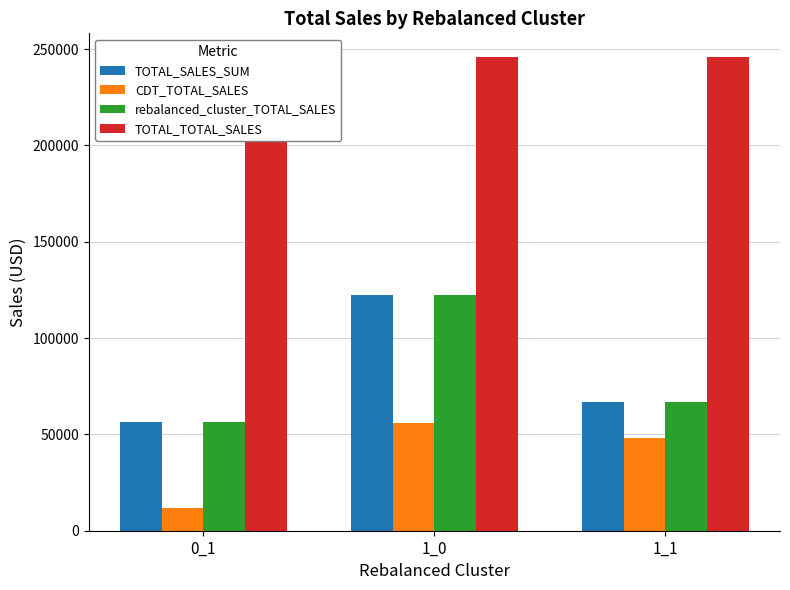

At which label does CDT_TOTAL_SALES reach its peak?

1_0